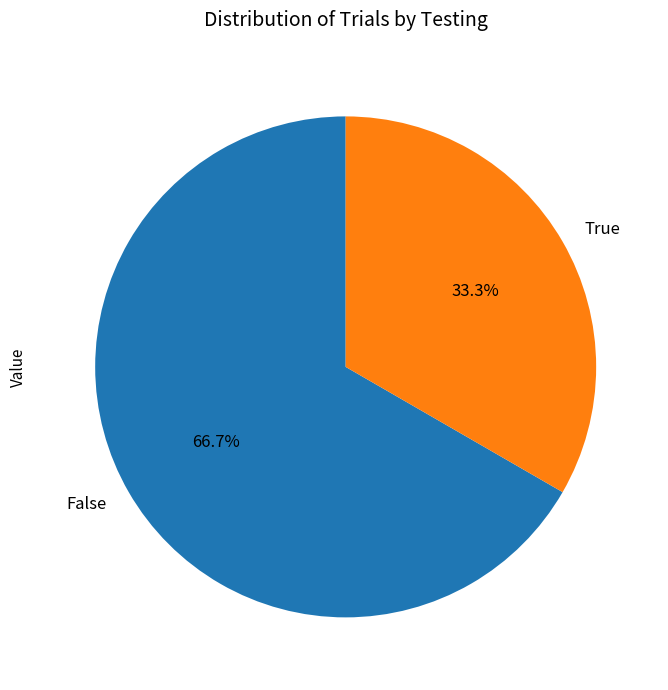

To the nearest percent, what is the combined percentage of True and False?

100%